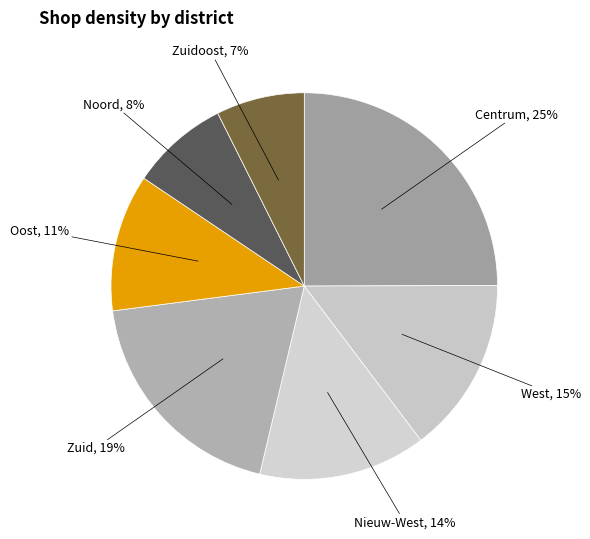

To the nearest percent, what is the average slice percentage?

14%